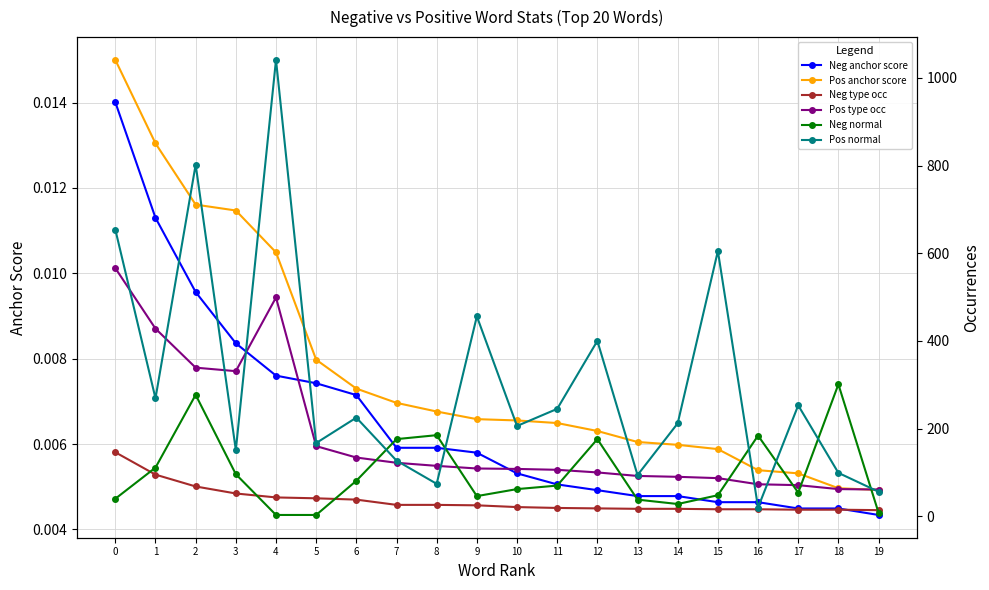

The value of Pos type occ at 18 is 62.0. True or false?

True